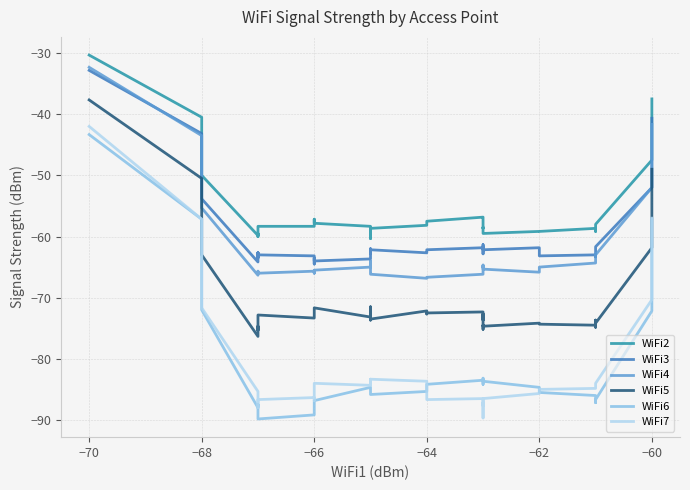

Is it true that WiFi7 equals -120.1 at 29?

False